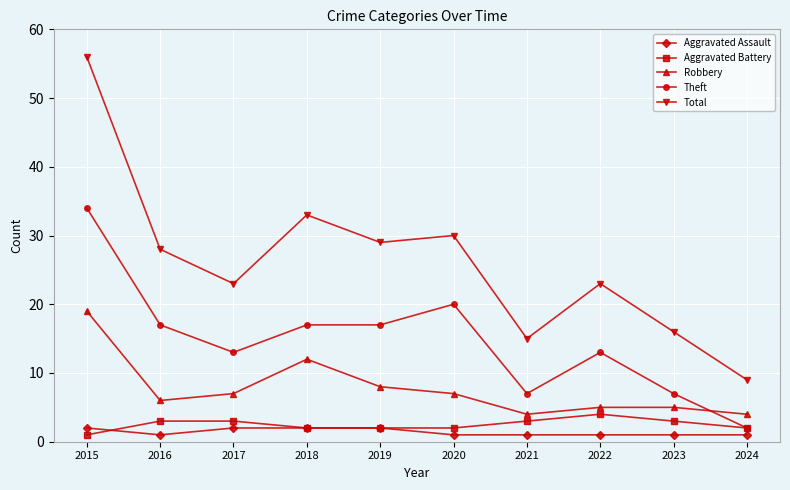

Between 2015 and 2023, which series saw the biggest shift?

Total